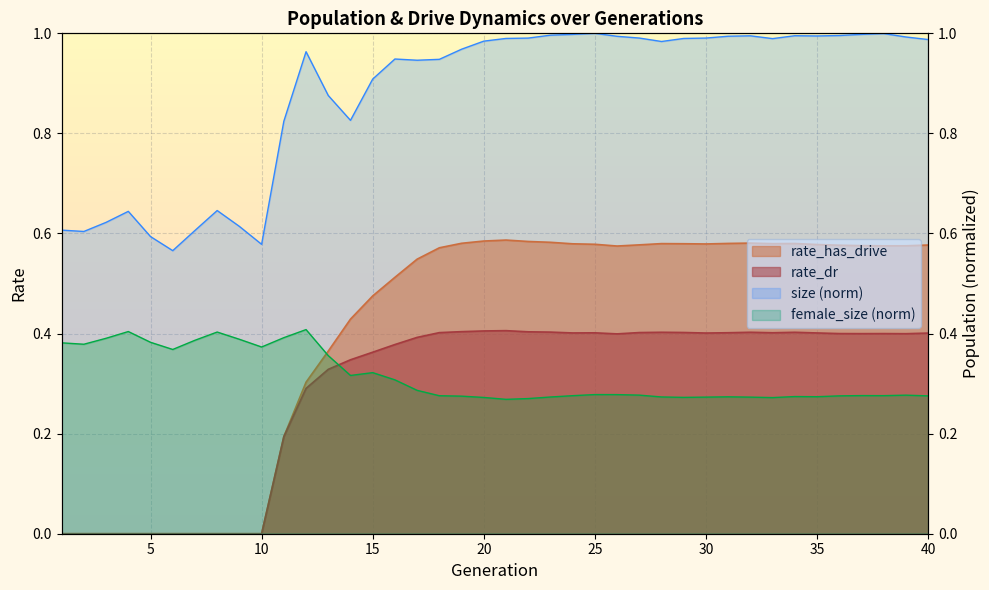

What are all the series names shown in the legend?

size, female_size, rate_has_drive, rate_dr